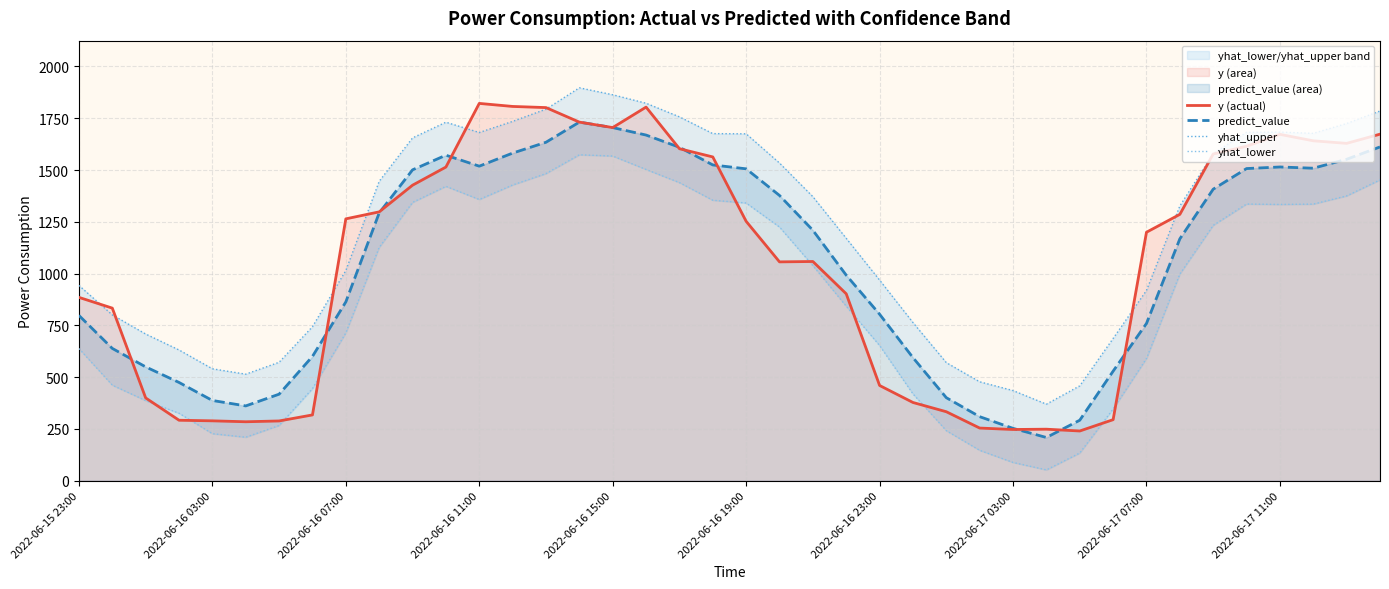

At 22, list the series in order from largest to smallest.

yhat_upper, predict_value, y (actual), yhat_lower